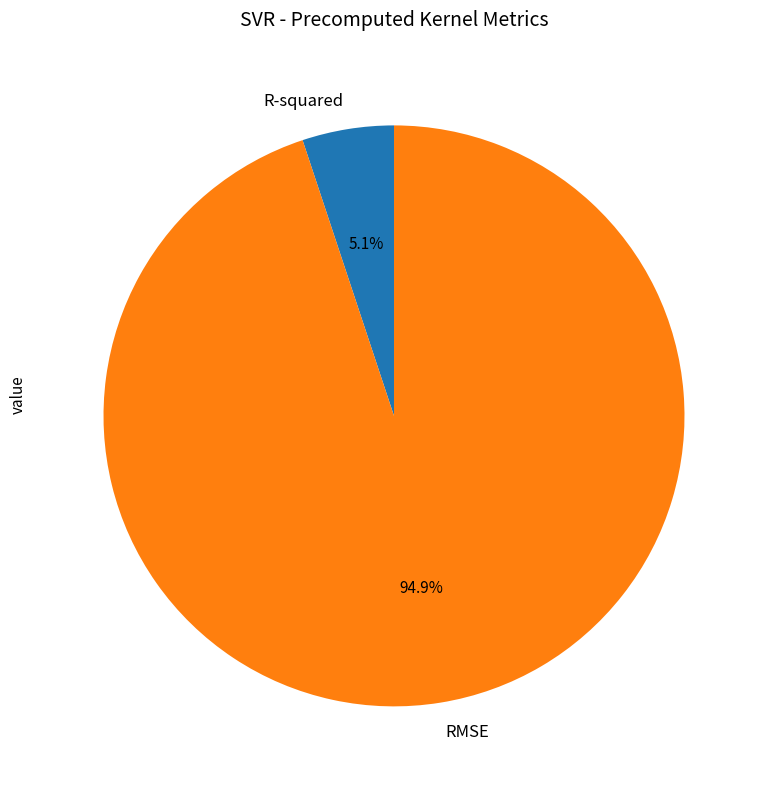

Which category has the biggest portion of the pie?

RMSE